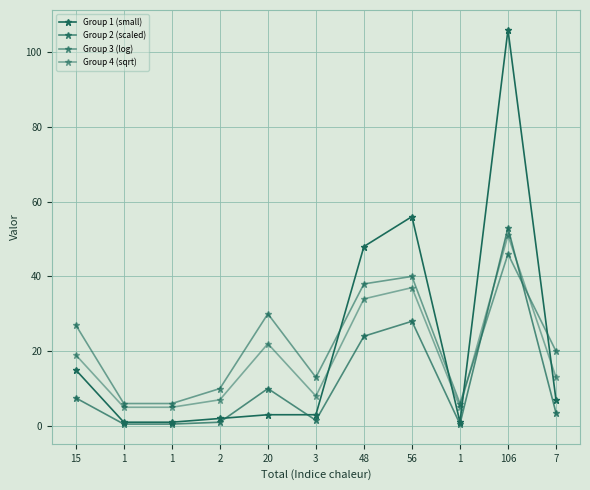

Is this an area chart (filled region under the line)?

No